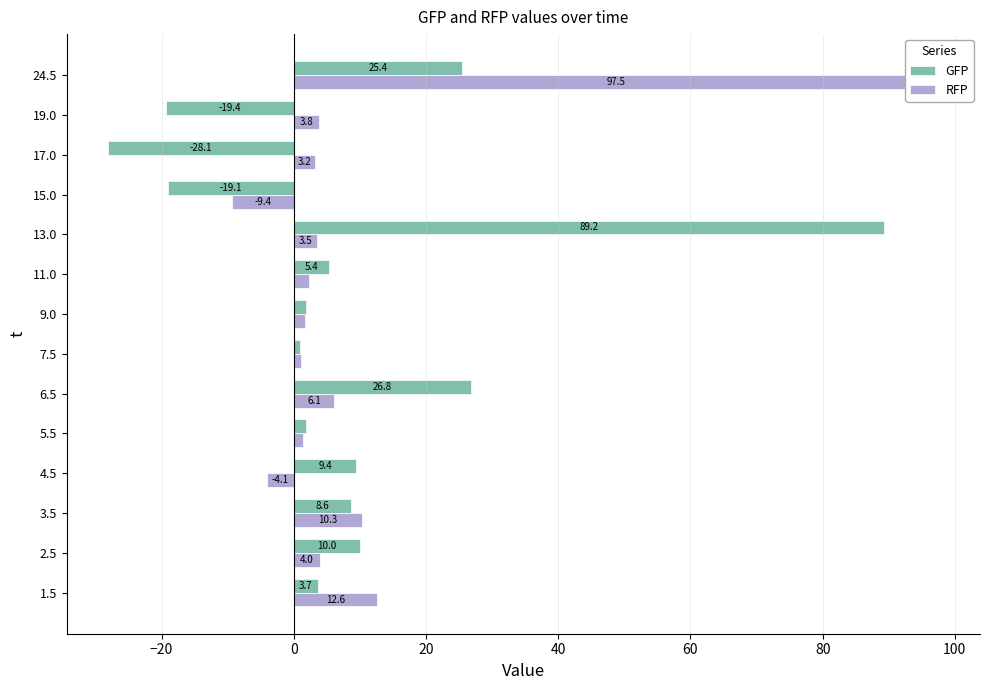

How many data points in GFP are above 5?

7